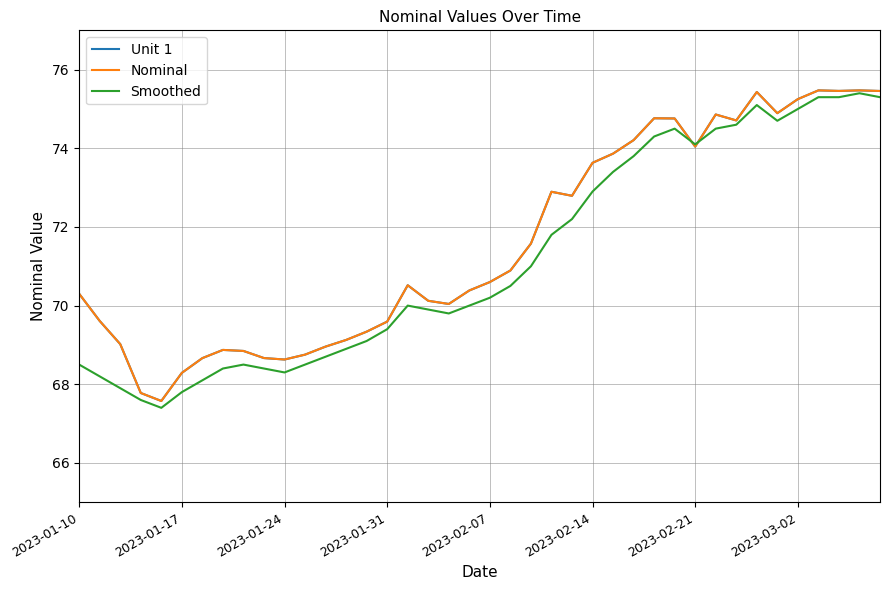

Is this an area chart (filled region under the line)?

No